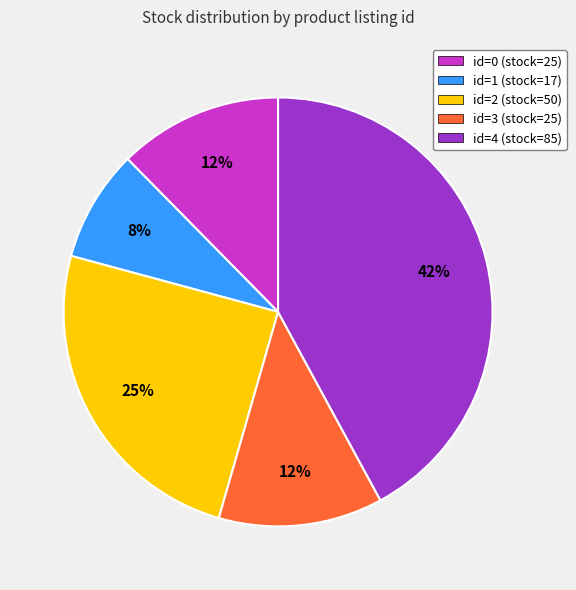

To the nearest percent, what is the combined percentage of id=2 (stock=50) and id=0 (stock=25)?

37%